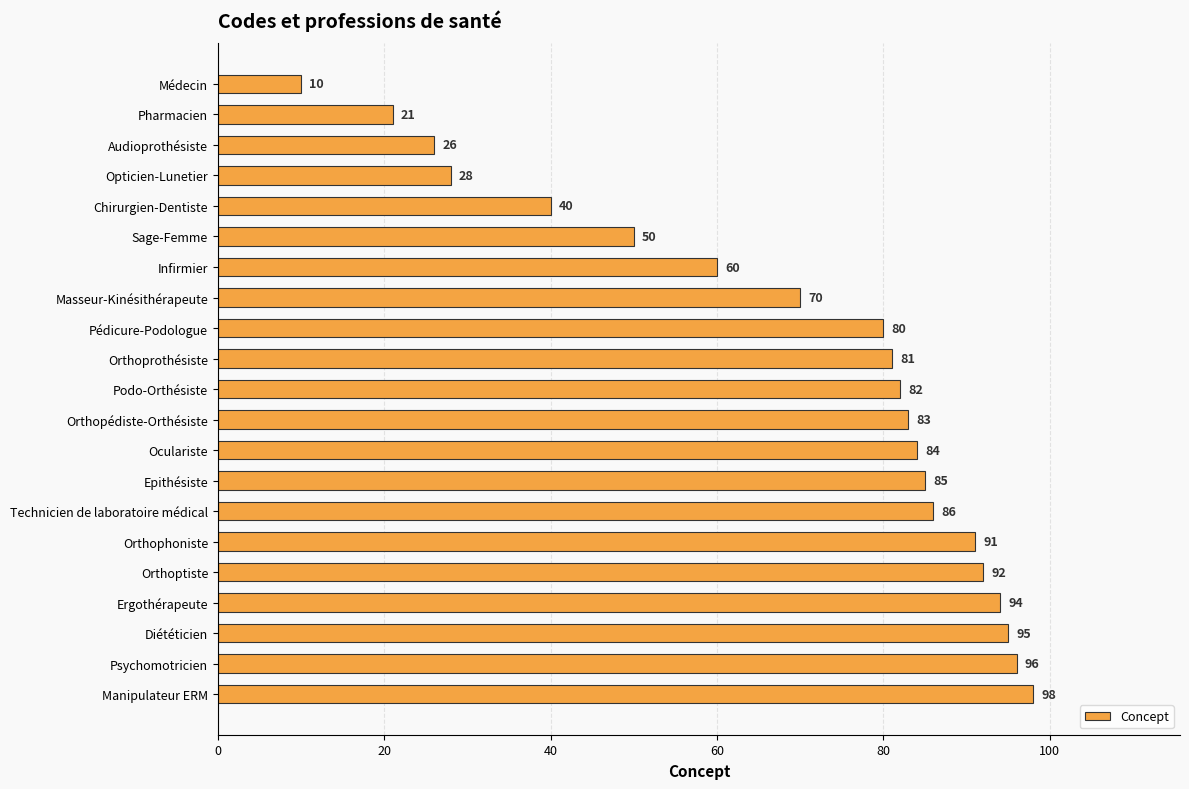

What is the label of the 6th bar from the top?

Sage-Femme